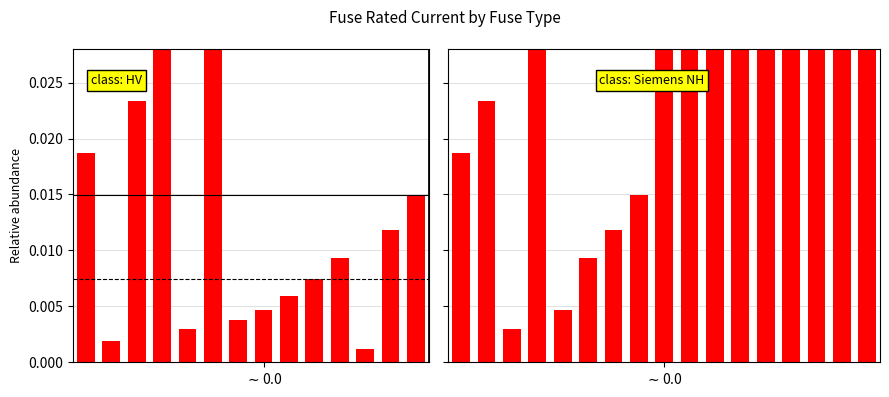

At which label is the value closest to 0?

2